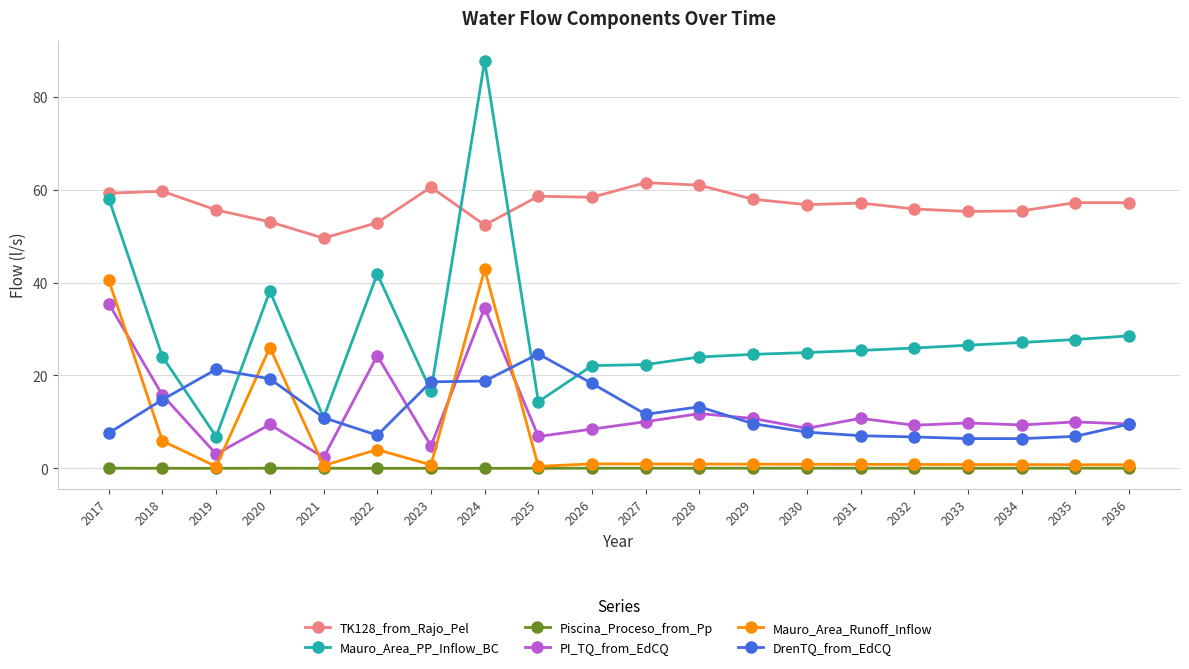

The Mauro_Area_PP_Inflow_BC series shows 9.3 at 2028. True or false?

False